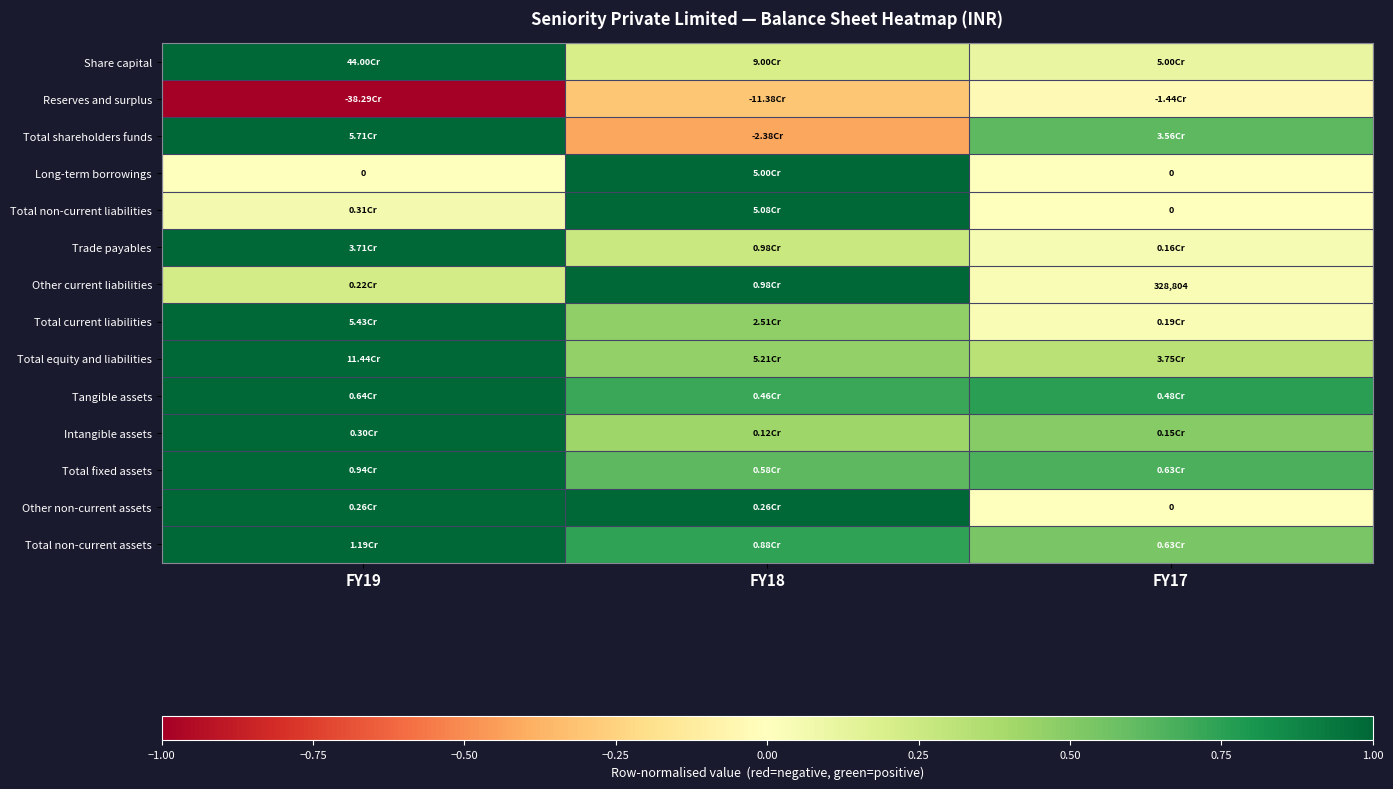

At which category is the sum across all series the highest?

FY19